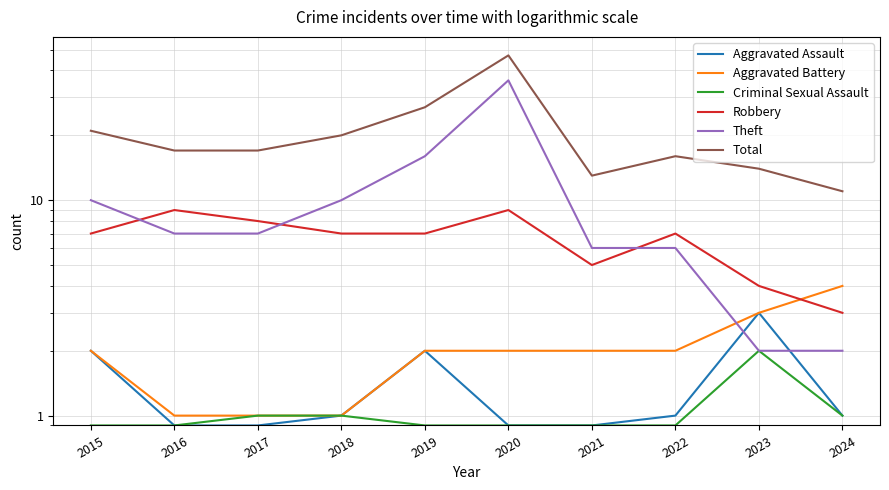

Reading right to left, what are all the values shown in this chart?

Aggravated Assault: 1.0	3.0	1.0	0.9	0.9	2.0	1.0	0.9	0.9	2.0
Aggravated Battery: 4.0	3.0	2.0	2.0	2.0	2.0	1.0	1.0	1.0	2.0
Criminal Sexual Assault: 1.0	2.0	0.9	0.9	0.9	0.9	1.0	1.0	0.9	0.9
Robbery: 3.0	4.0	7.0	5.0	9.0	7.0	7.0	8.0	9.0	7.0
Theft: 2.0	2.0	6.0	6.0	36.0	16.0	10.0	7.0	7.0	10.0
Total: 11.0	14.0	16.0	13.0	47.0	27.0	20.0	17.0	17.0	21.0